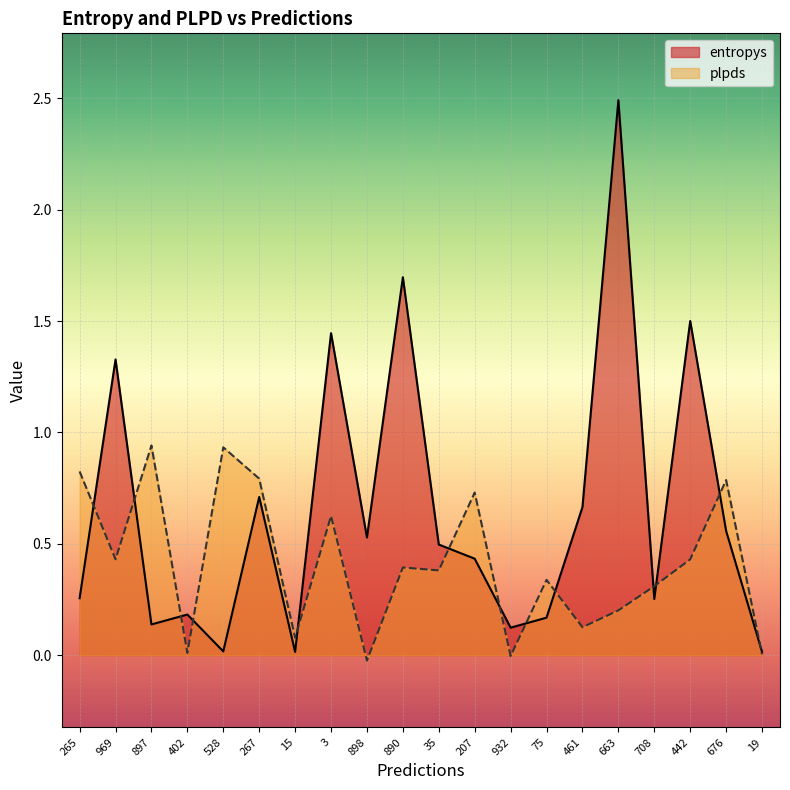

Which series ends up on top after the final intersection of entropys and plpds?

entropys